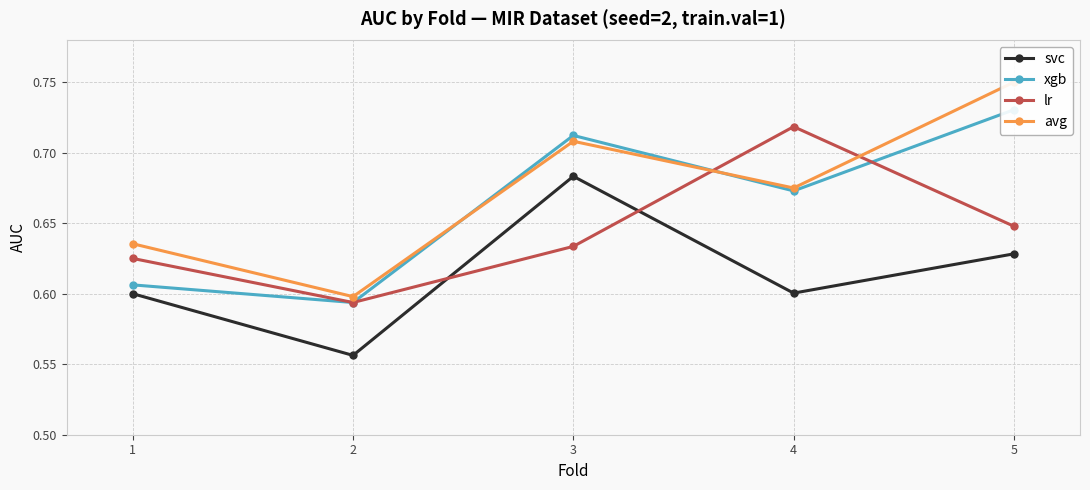

At how many categories does at least one series exceed 0?

5